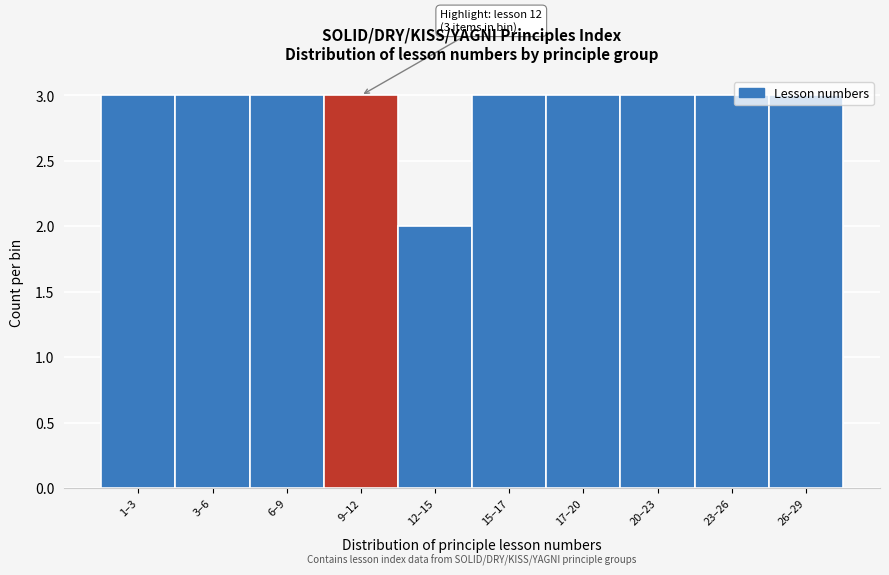

What is the maximum value shown in the chart?

3